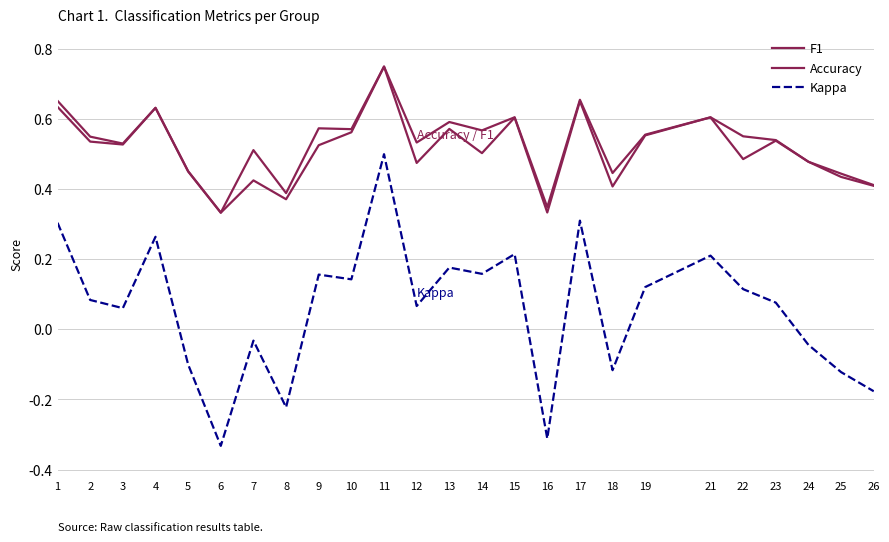

True or false: Kappa and F1 cross at least once.

False